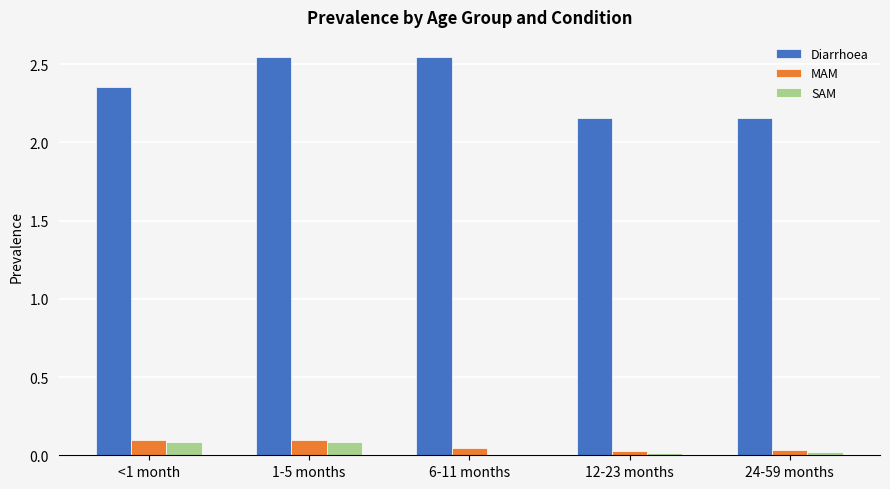

How many Diarrhoea values are between 2 and 3?

5